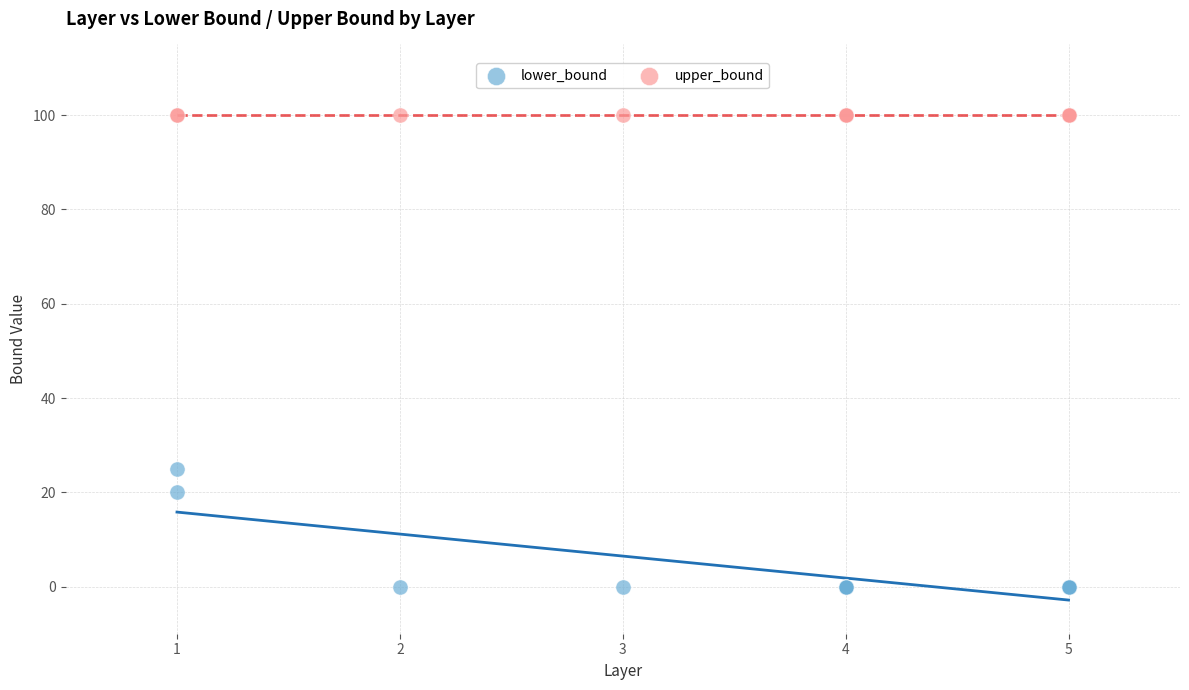

Across all series, what Y value is closest to 50?

25